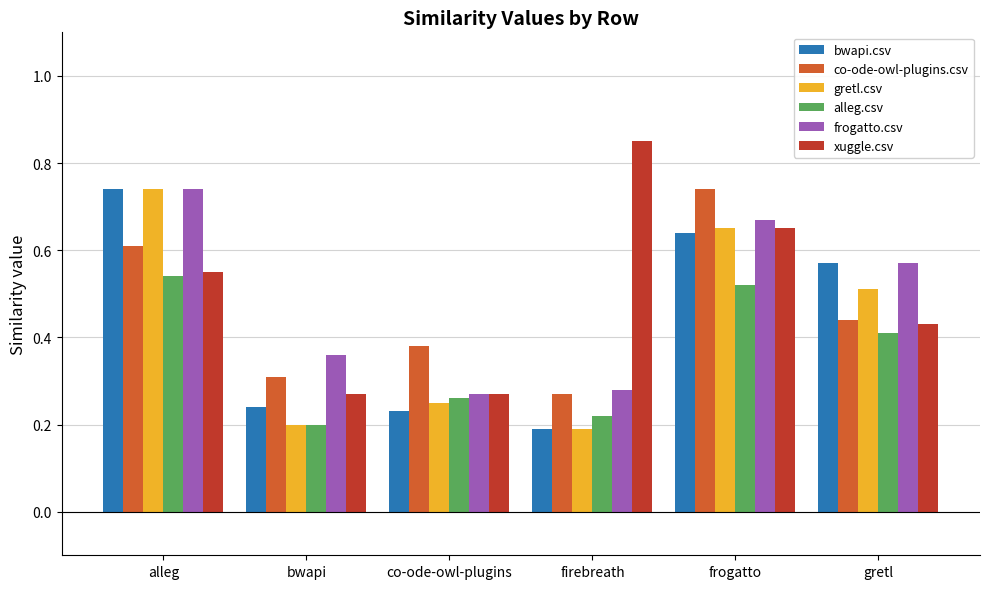

True or false: co-ode-owl-plugins.csv has a value of 0.4 at frogatto.

False